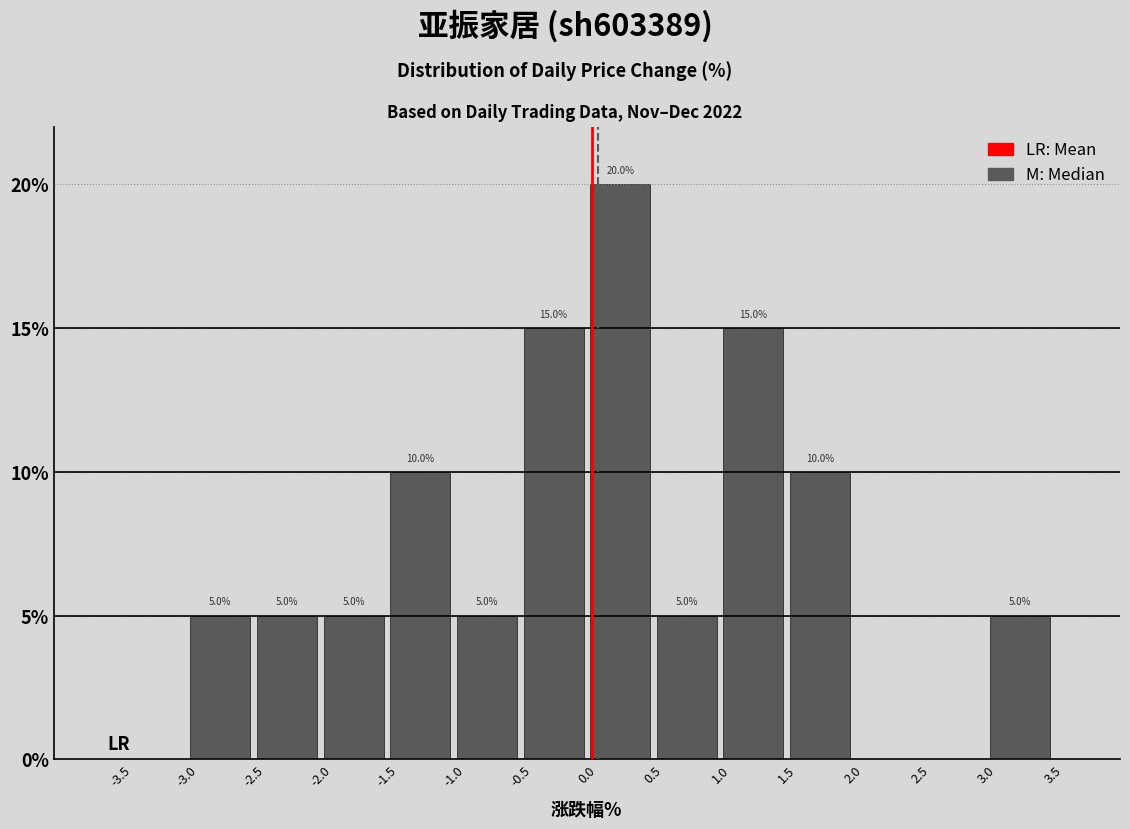

Over which range of the x-axis is the bar tallest?

0.0 to 0.5